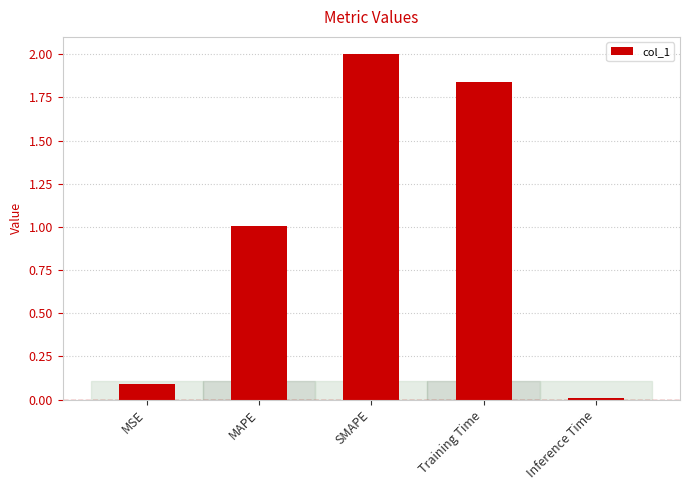

What is the value of the 2nd bar from the left?

1.0